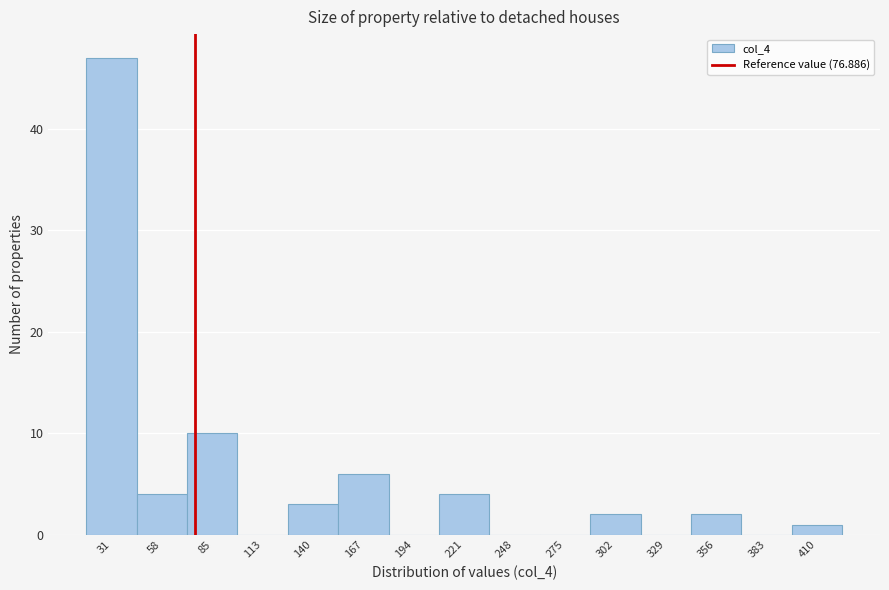

Reading left to right, list every bar in this chart as the range it spans on the x-axis followed by its height. Neither the bar edges nor the heights are printed on the chart, so give them approximately, as read against the axes.

20 to 45: 47
45 to 70: 4
70 to 100: 10
100 to 125: 0
125 to 155: 3
155 to 180: 6
180 to 210: 0
210 to 235: 4
235 to 260: 0
260 to 290: 0
290 to 315: 2
315 to 345: 0
345 to 370: 2
370 to 395: 0
395 to 425: 1